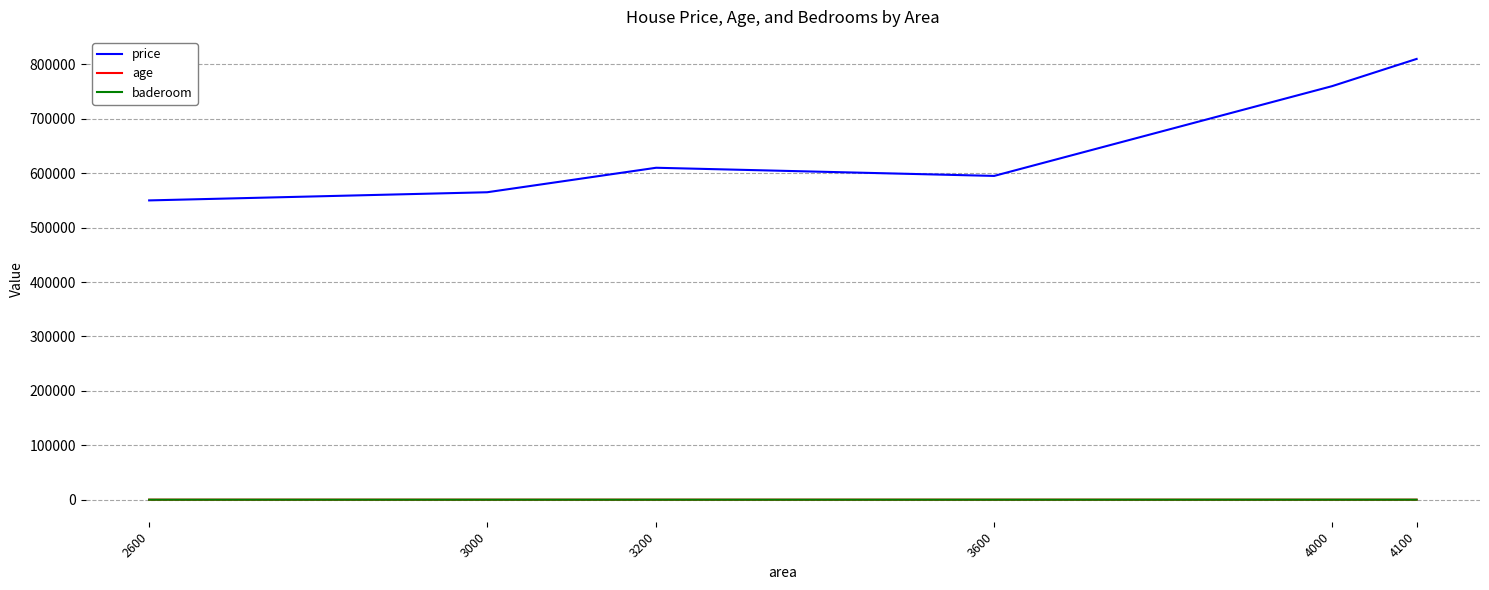

True or false: price and baderoom cross at least once.

False